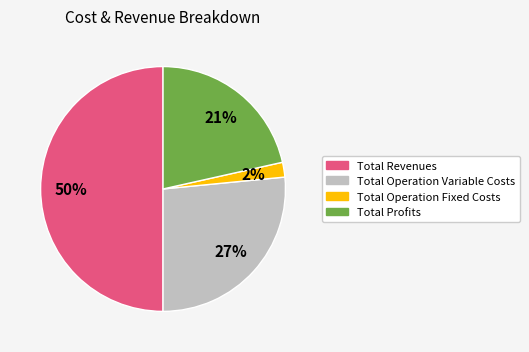

Which slice is the largest?

Total Revenues